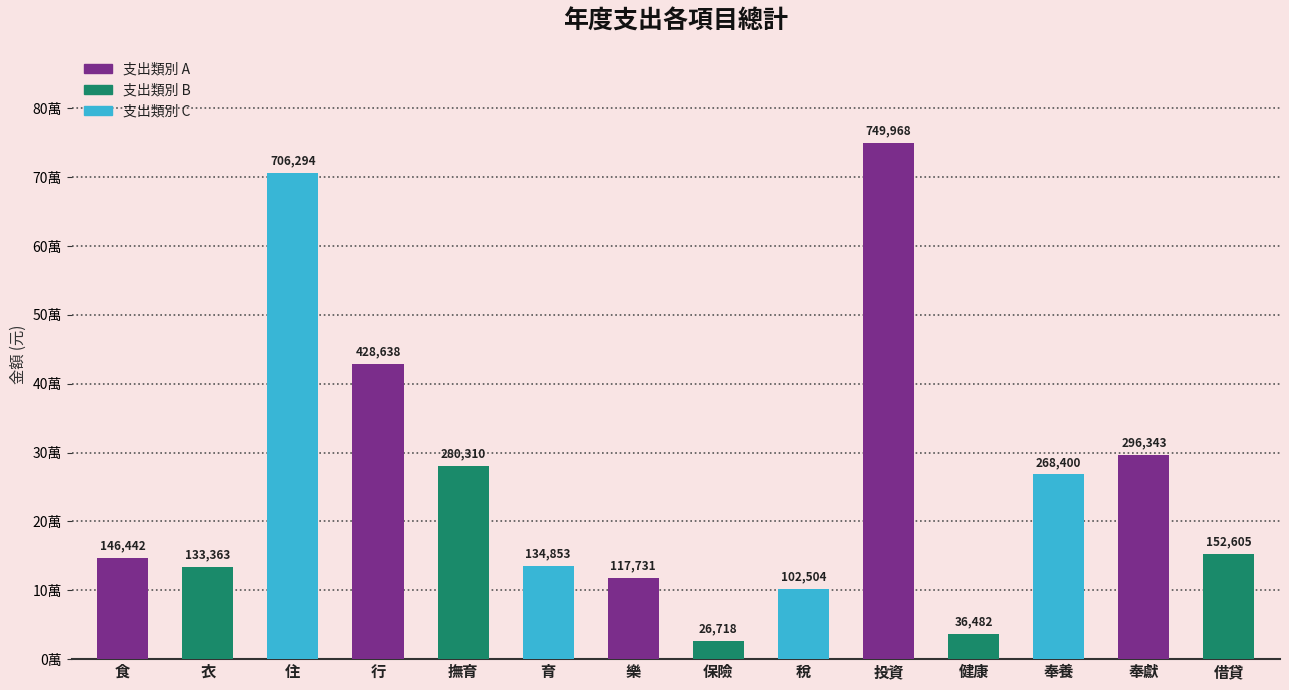

The chart shows a value of 385747 at 撫育. True or false?

False